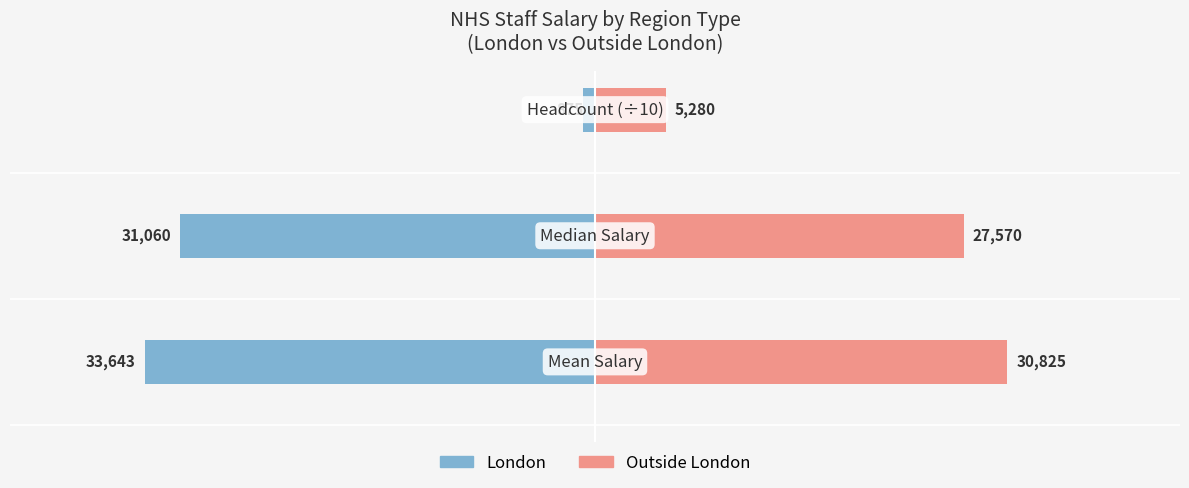

What is the value of the London bar at the 1st from the left?

-33643